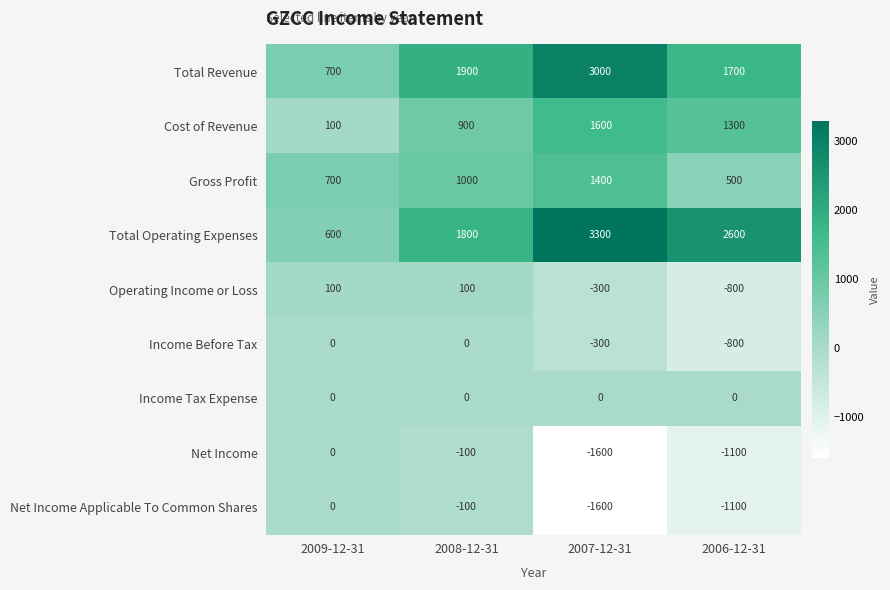

What is the sum of the Operating Income or Loss values at 2007-12-31 and 2006-12-31?

-1100